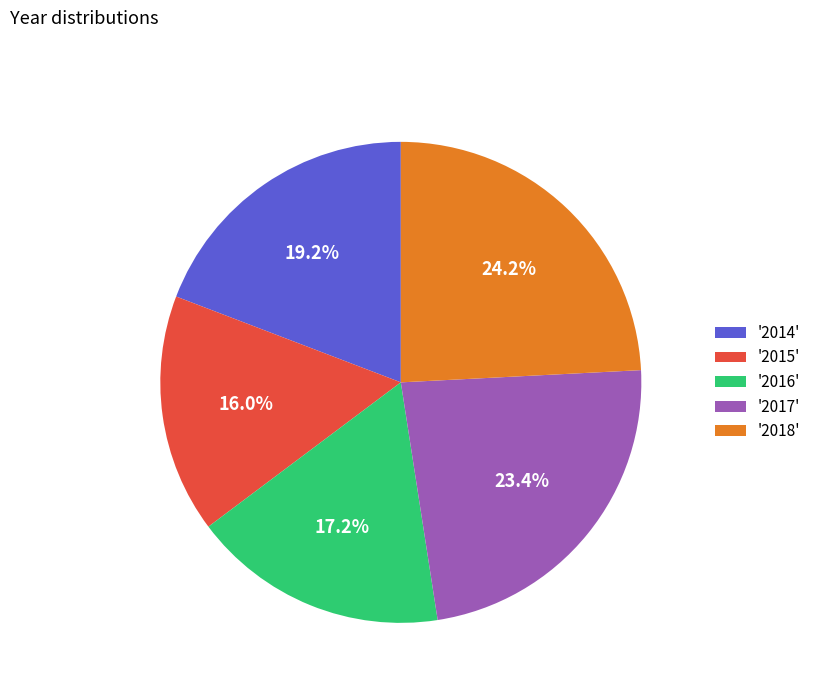

Count the number of slices in the pie.

5